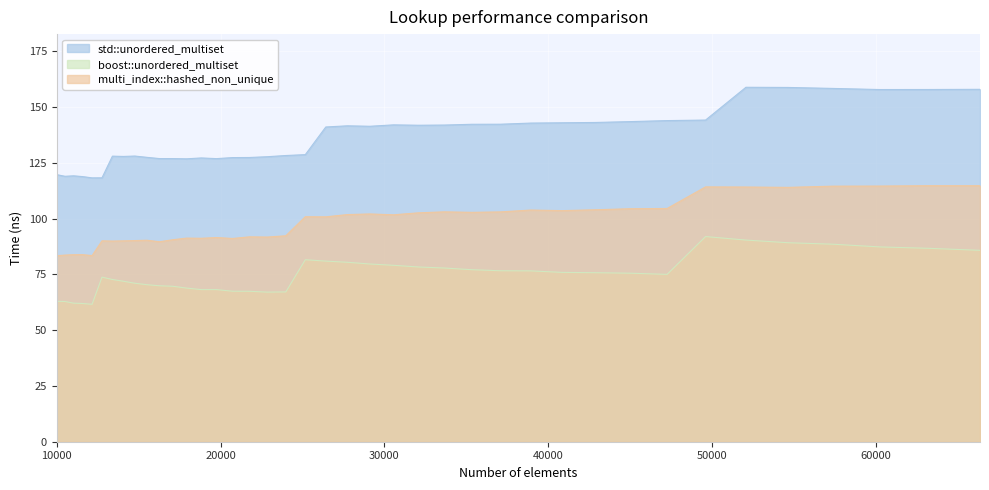

What is the maximum value shown in the chart?

158.8